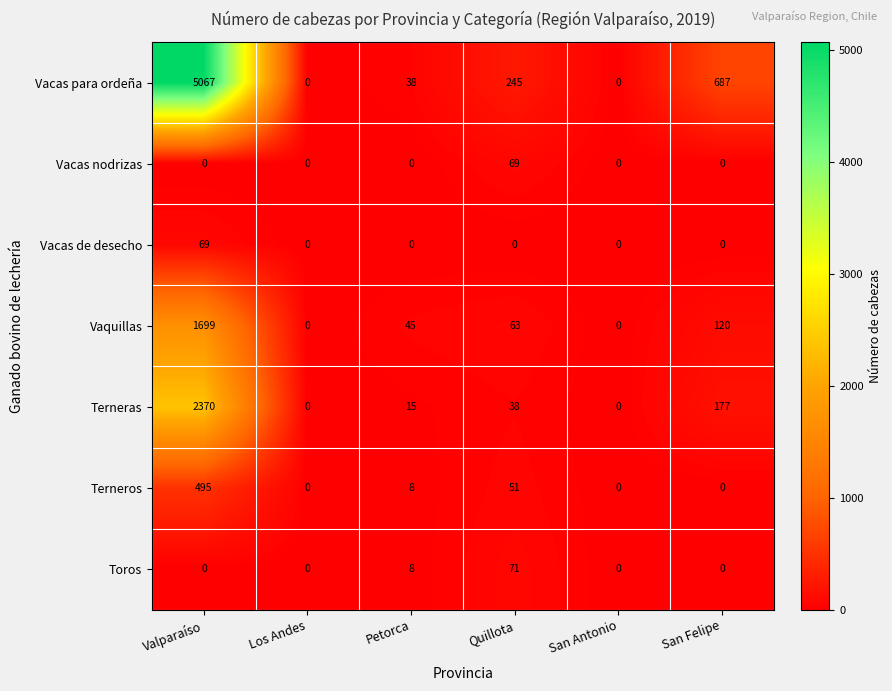

Which category has the highest value across all series?

Valparaíso